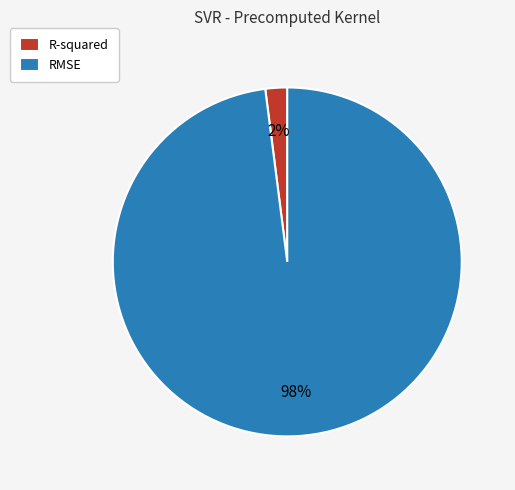

Do R-squared and RMSE together represent more than half of the pie?

Yes